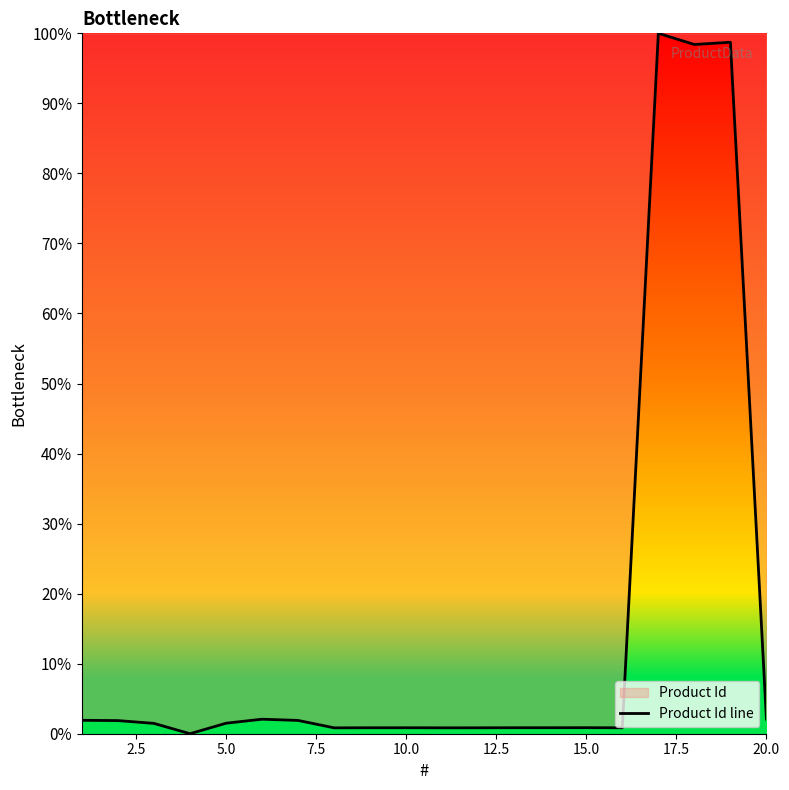

What is the greatest value displayed?

100.0